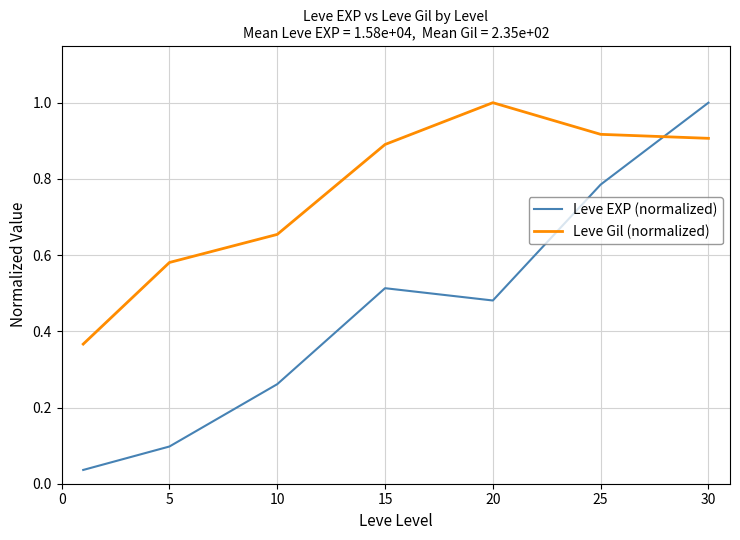

What is the difference between the maximum and minimum values in the Leve EXP (normalized) series?

1.0